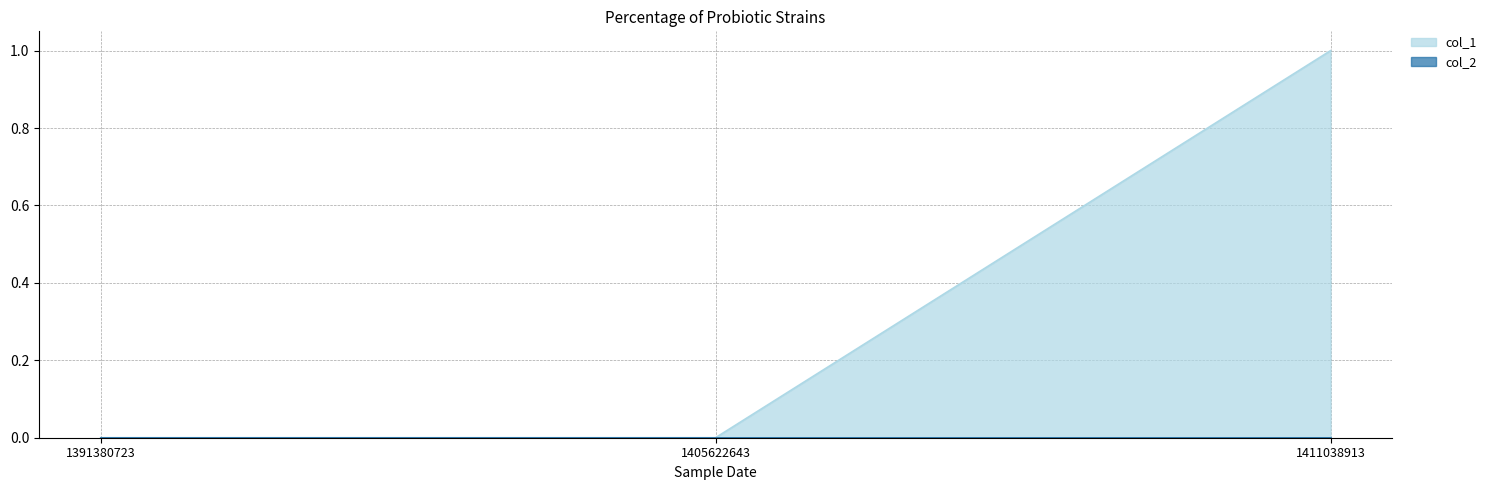

True or false: the data shows 1 at 1411038913.

True